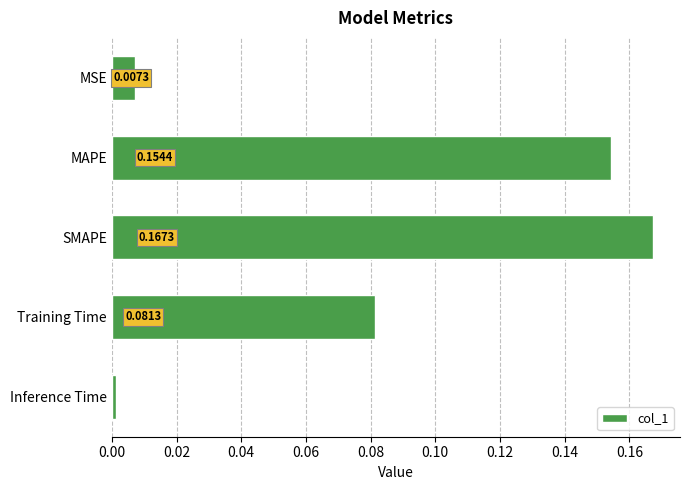

Between MSE and SMAPE, which is larger?

SMAPE